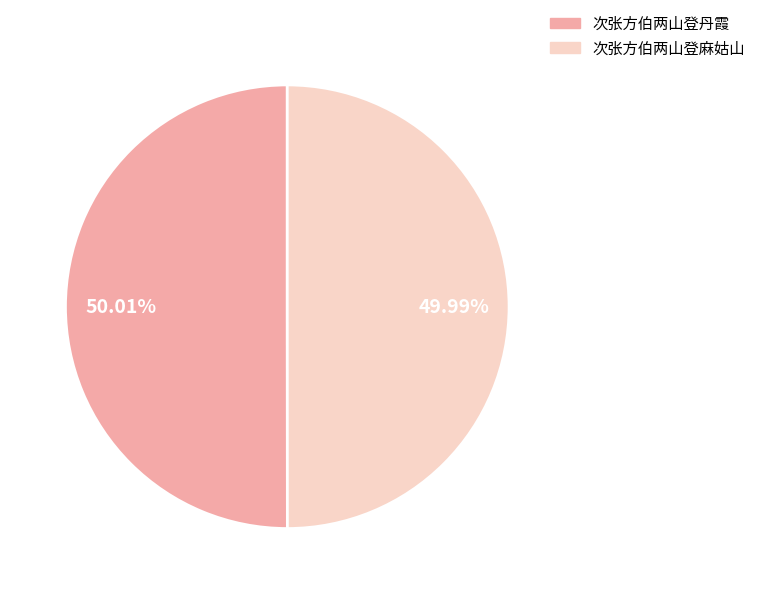

Is there any slice that represents more than half of the pie?

Yes